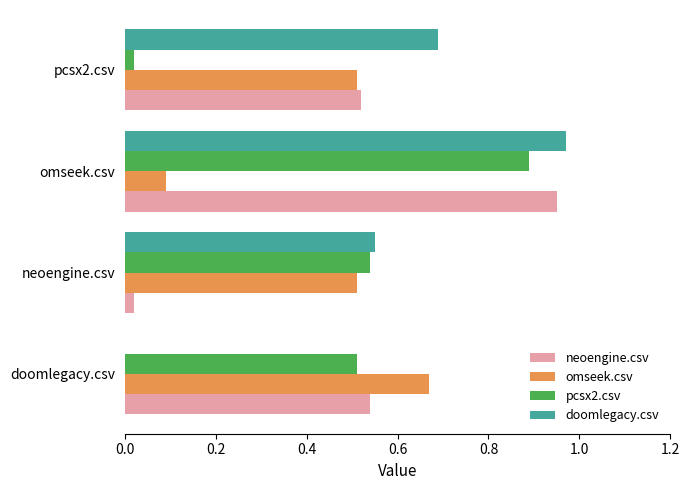

The value of omseek.csv at doomlegacy.csv is 0.9. True or false?

False